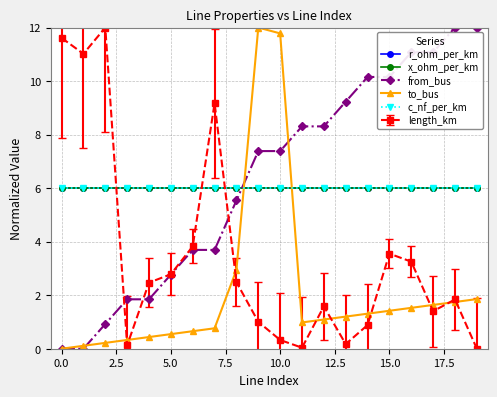

Does the chart have visible grid lines?

Yes